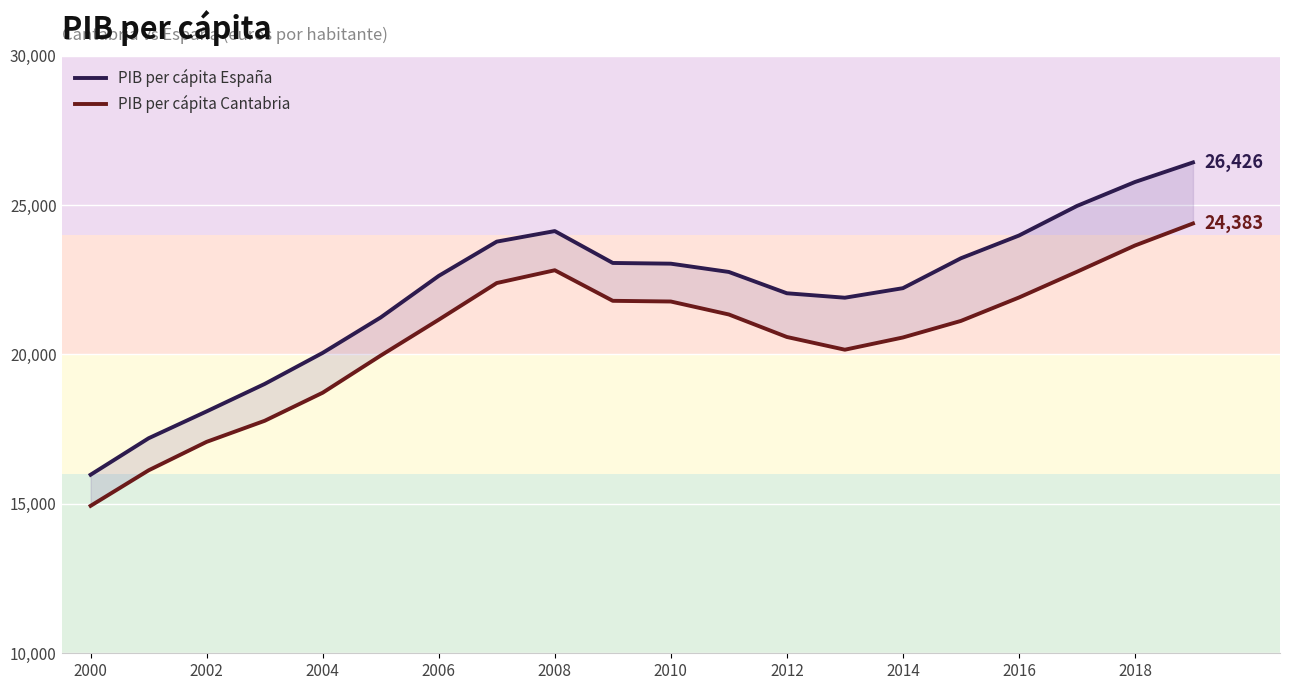

How many interior local valleys does the PIB per cápita Cantabria series have?

1